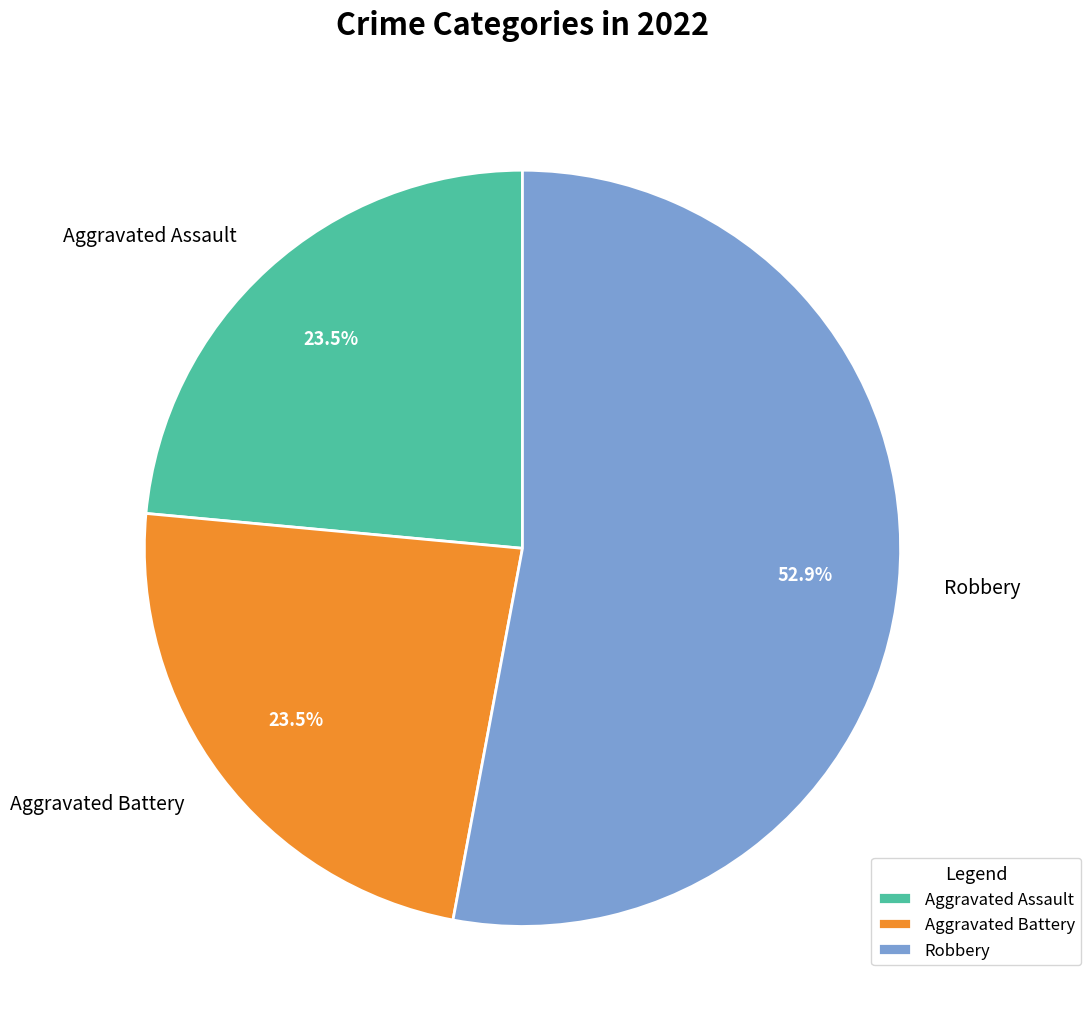

Which slice is the largest?

Robbery